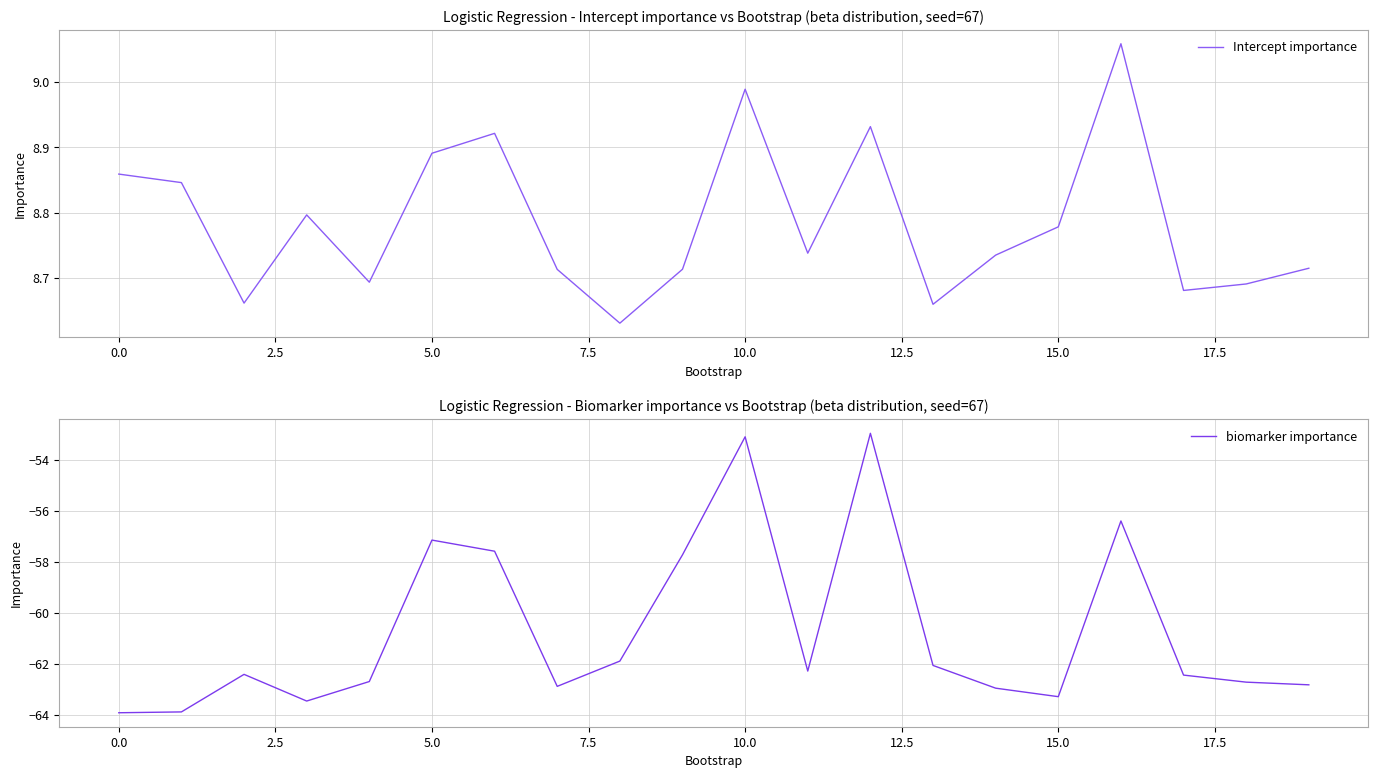

What is the label of the 15th point from the left?

14